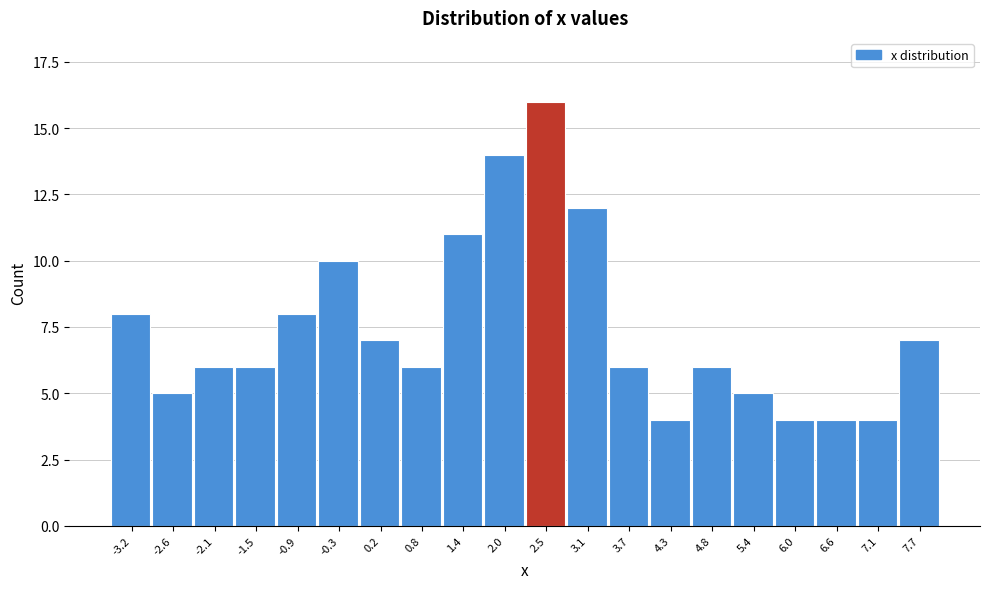

Reading left to right, extract all data points from this chart.

8	5	6	6	8	10	7	6	11	14	16	12	6	4	6	5	4	4	4	7